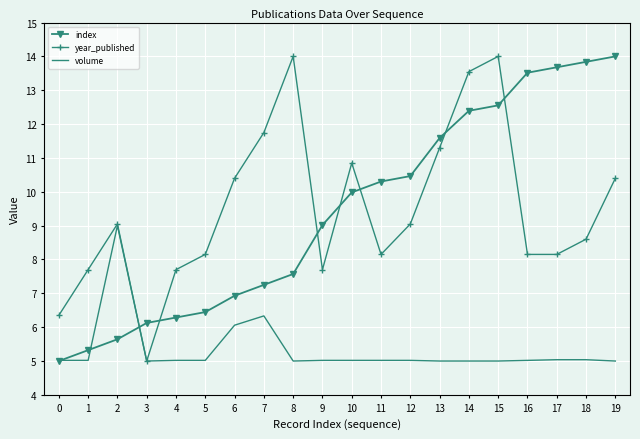

What is the difference between the highest and lowest values at 2?

3.4